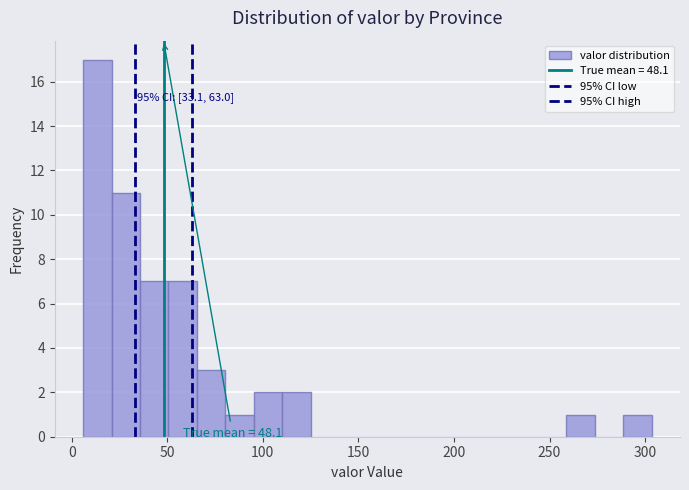

Read against the x-axis, roughly where is the centre of the tallest bar?

15